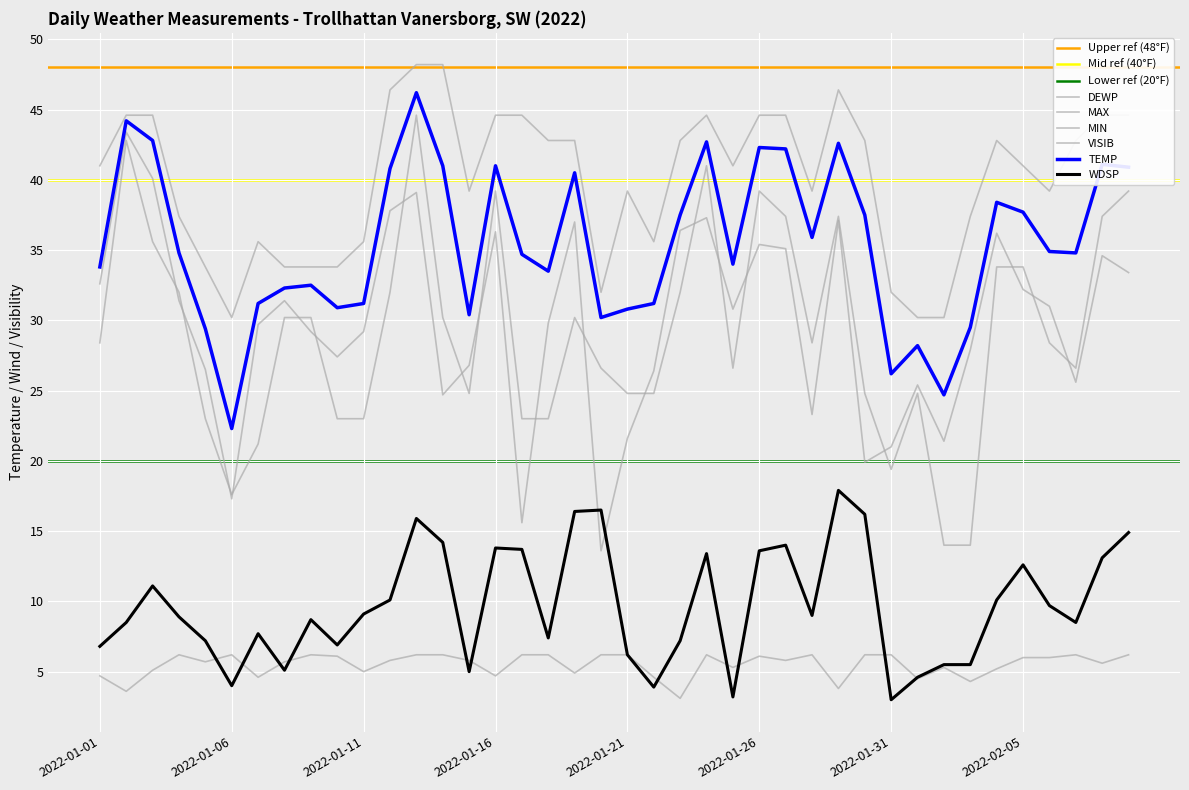

At which category is the sum across all series the highest?

2022-01-13